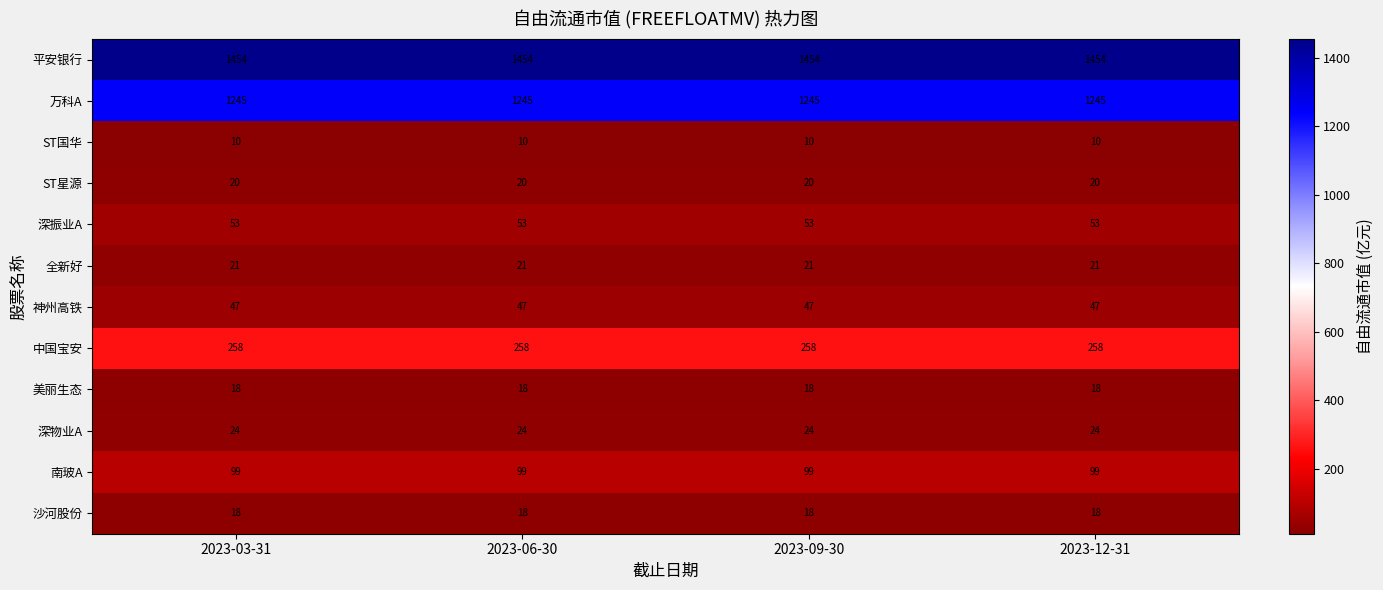

What is the total value across all series at 2023-03-31?

3267